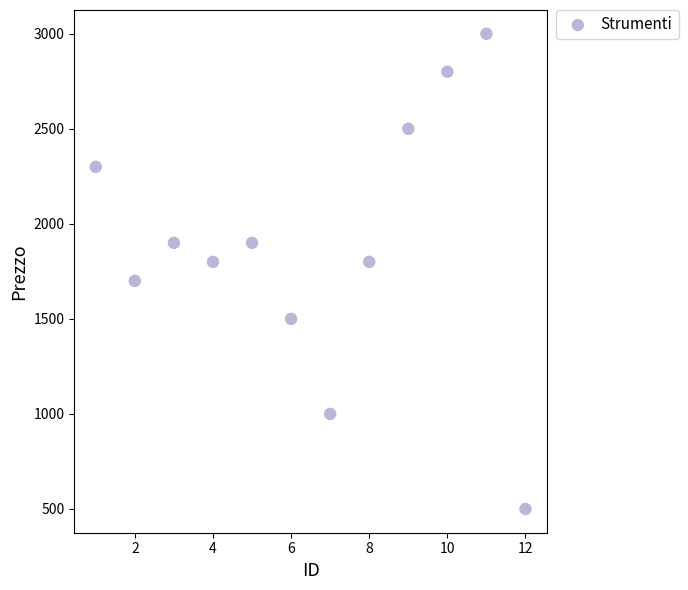

What is the range of X values (max minus min)?

11